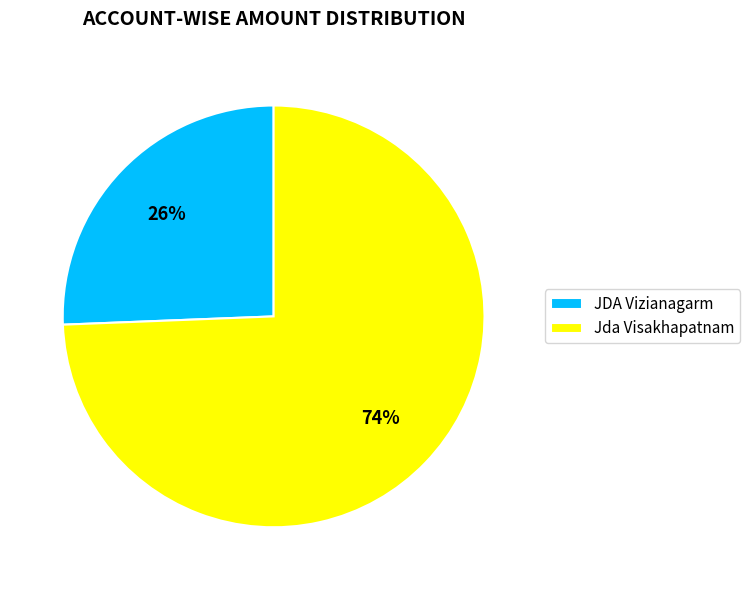

Which has a higher value, Jda Visakhapatnam or JDA Vizianagarm?

Jda Visakhapatnam